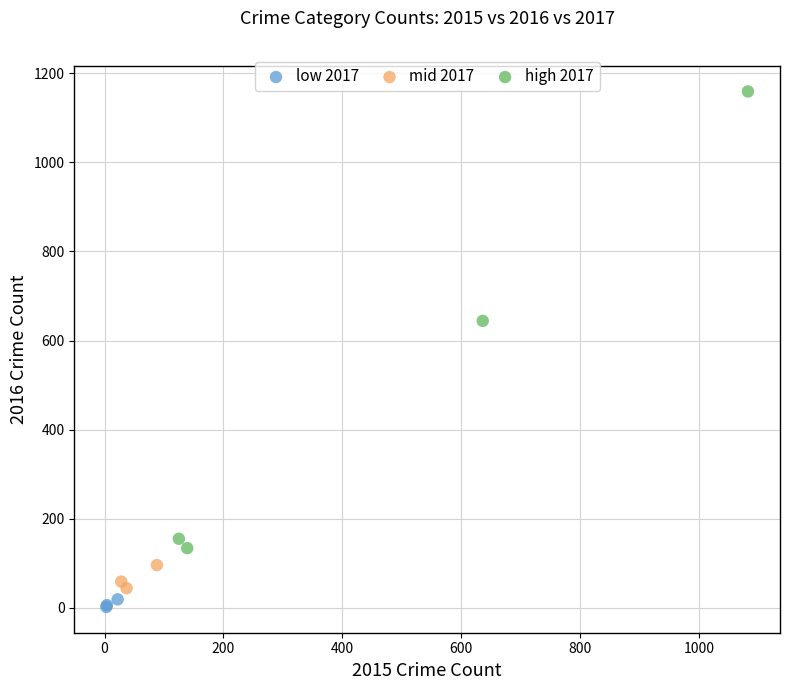

Which series has the largest Y range (max minus min)?

high 2017